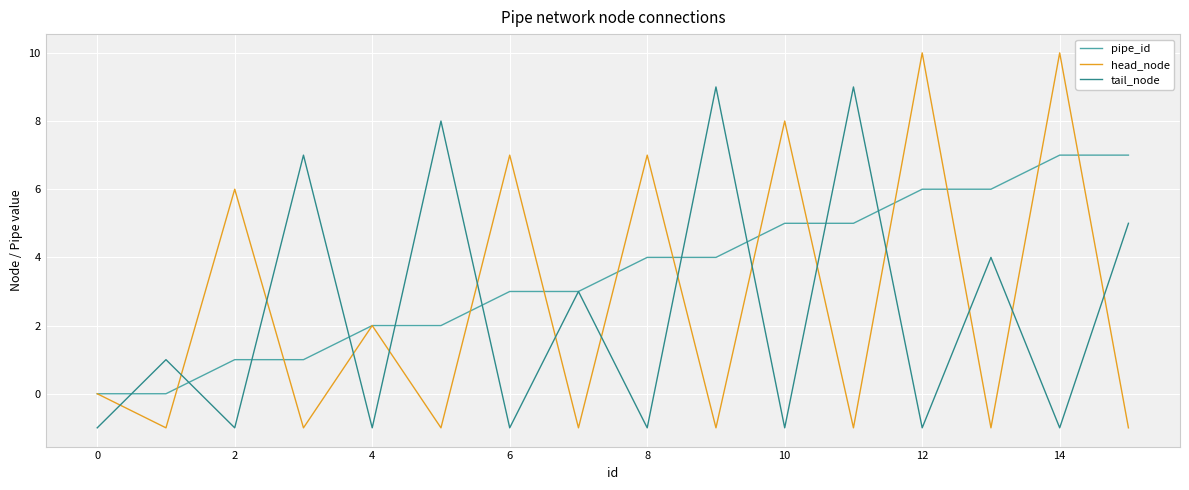

What is the greatest value displayed?

10